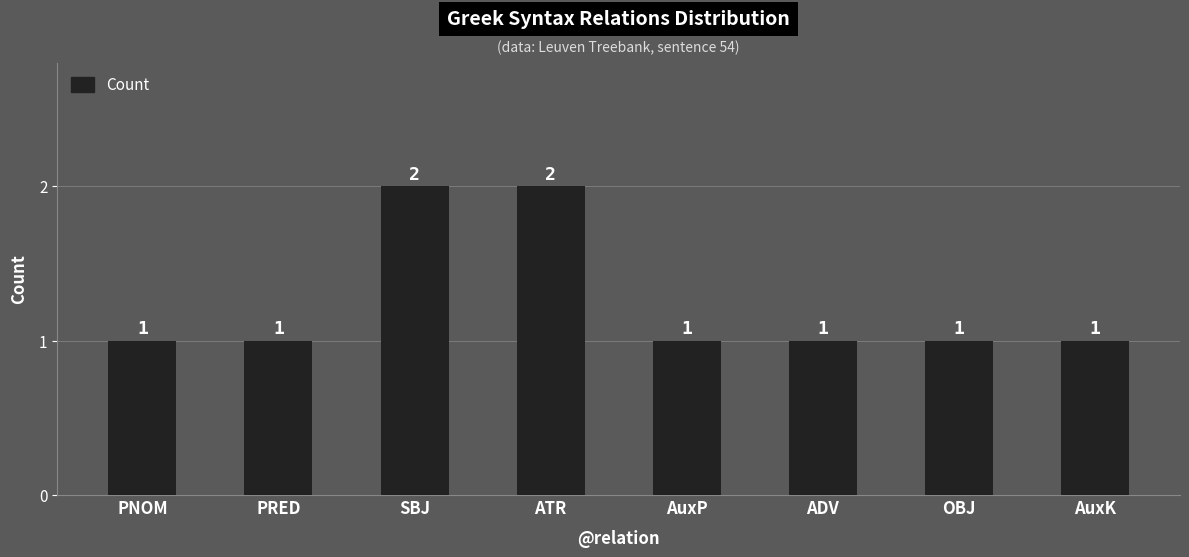

The value at SBJ is 3. True or false?

False